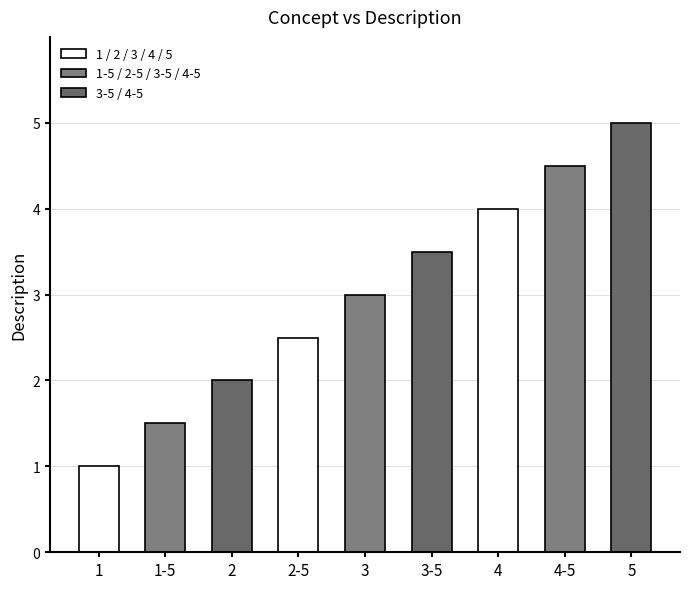

Is it true that the value at 3-5 is 2.3?

False